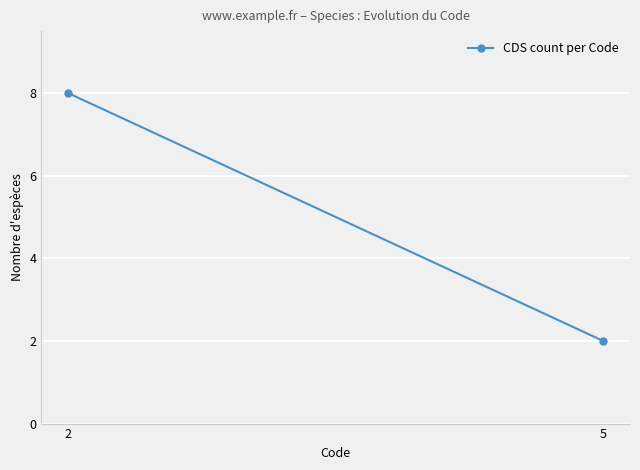

Where is the data nearest to the value 5?

2